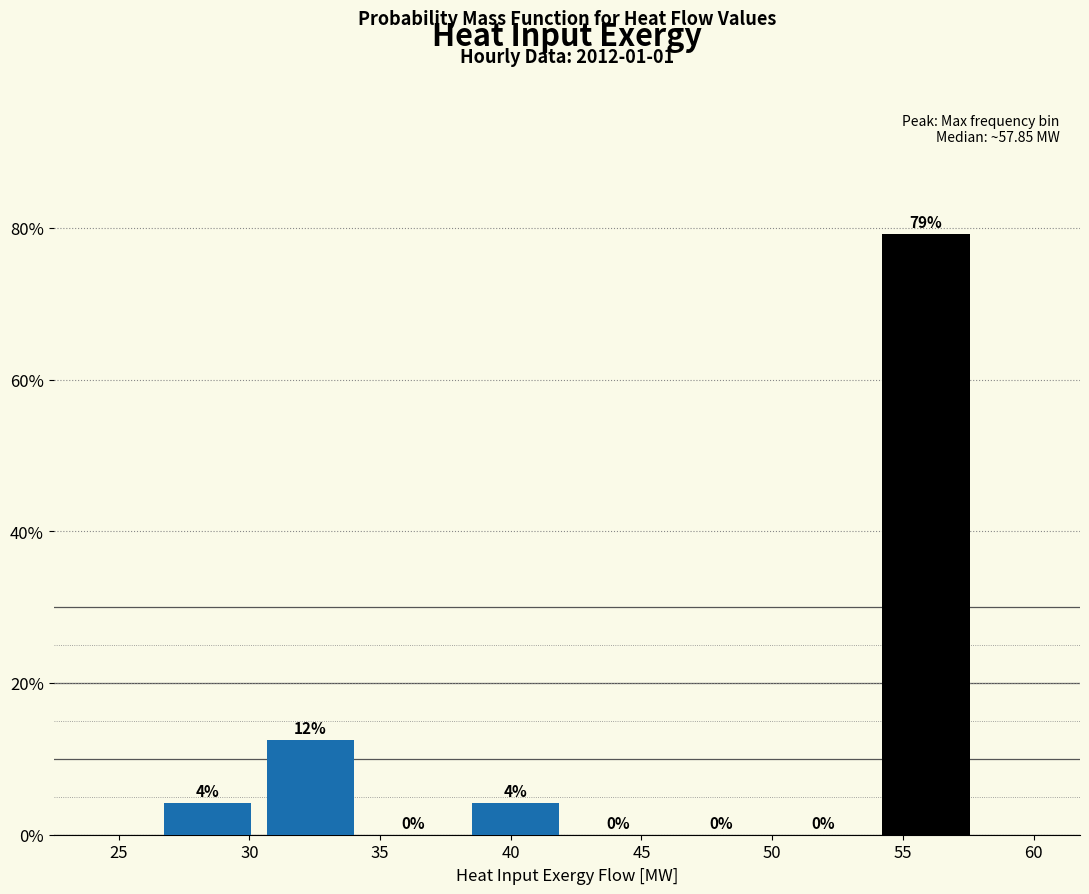

Which range on the x-axis has the tallest bar?

54.0 to 58.0